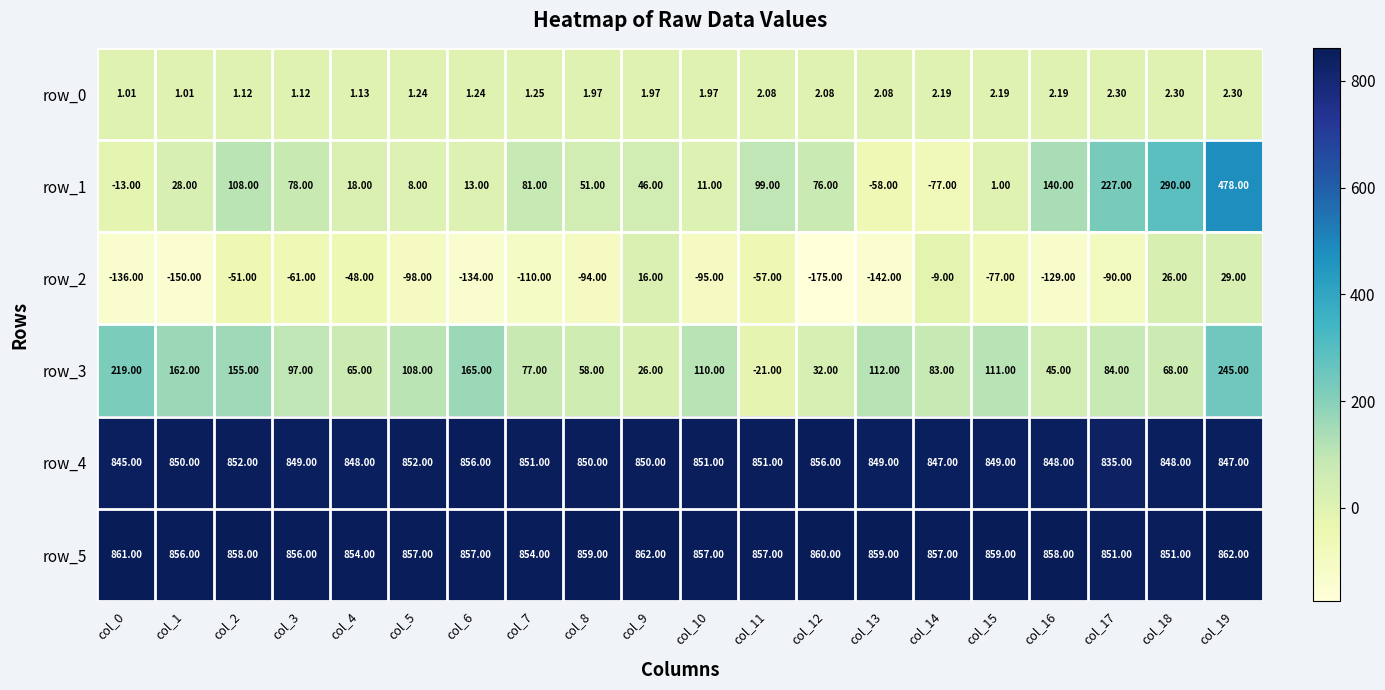

What is the total value across all series at col_15?

1745.2